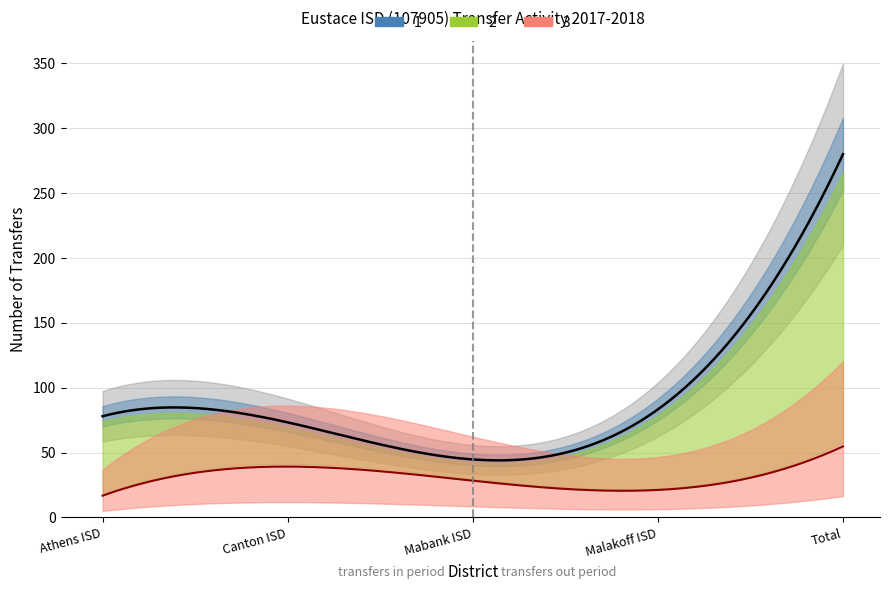

How many interior local peaks does the Transfers Out To series have?

1